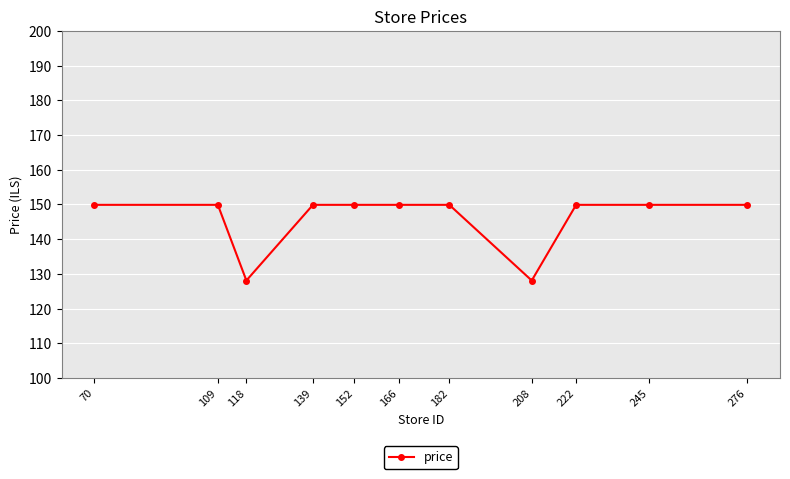

Between 208 and 70, which is larger?

70